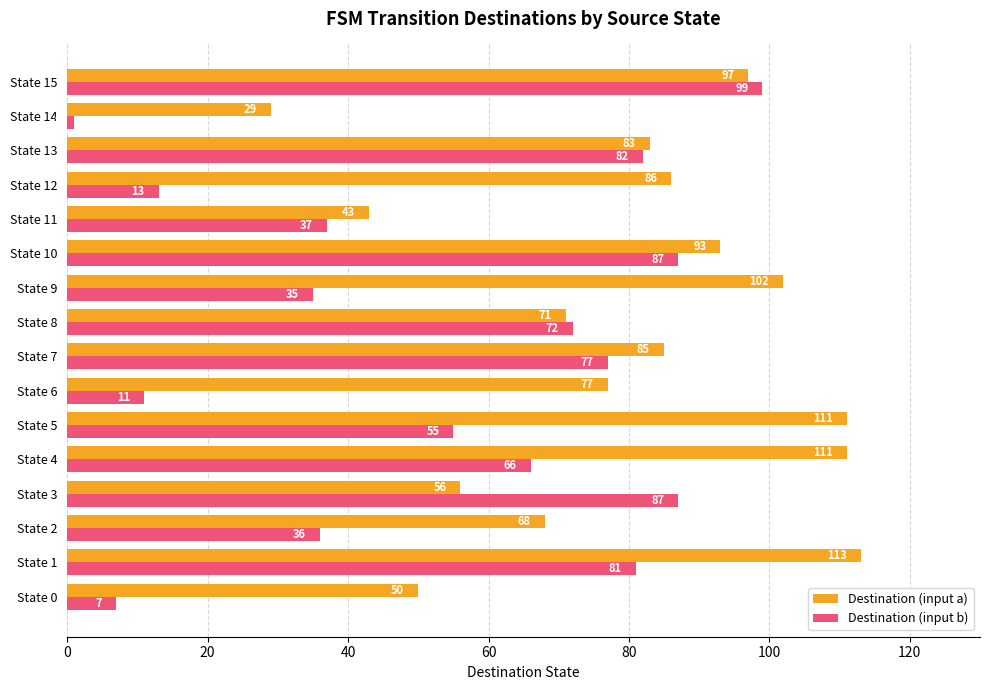

What is the spread (max minus min) of values at State 7?

8